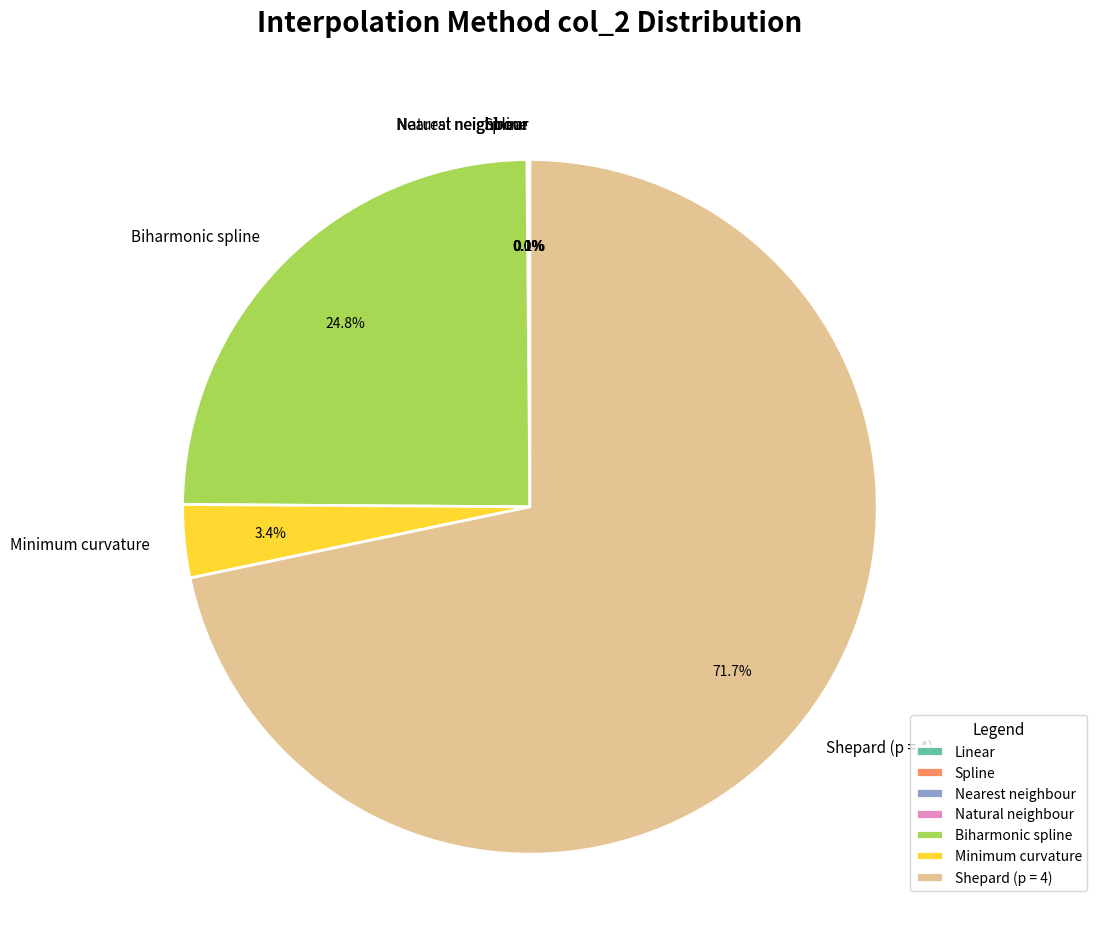

What portion of the pie excludes Minimum curvature?

96.6%